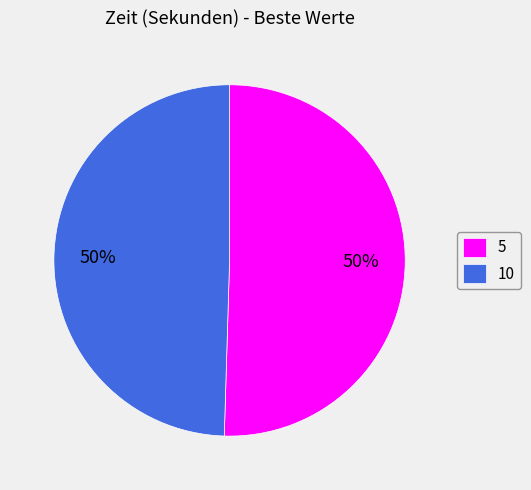

Count the number of slices in the pie.

2